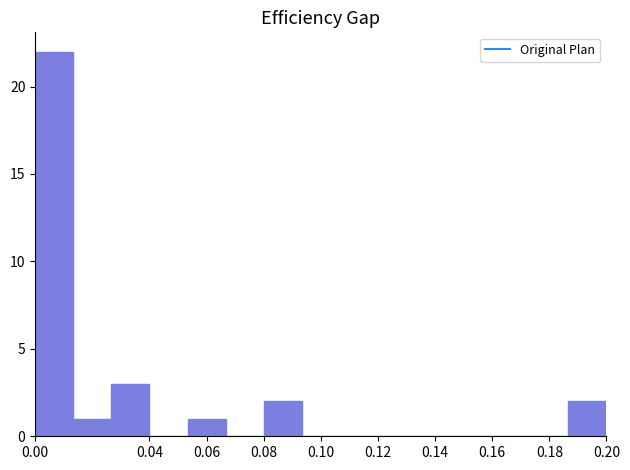

What is the height of the bar covering 0.026 to 0.040 on the x-axis? Neither the bar edges nor the heights are printed on the chart, so give them approximately, as read against the axes.

3